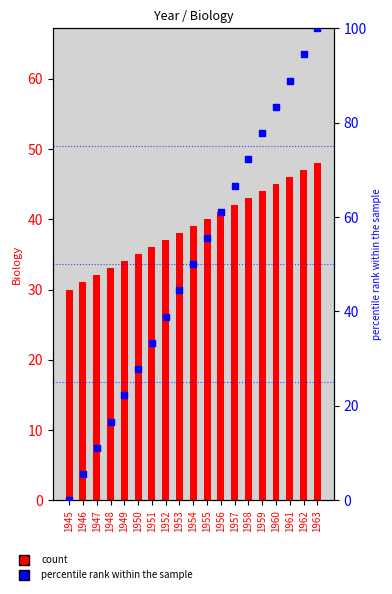

At how many categories does at least one series exceed 84?

3